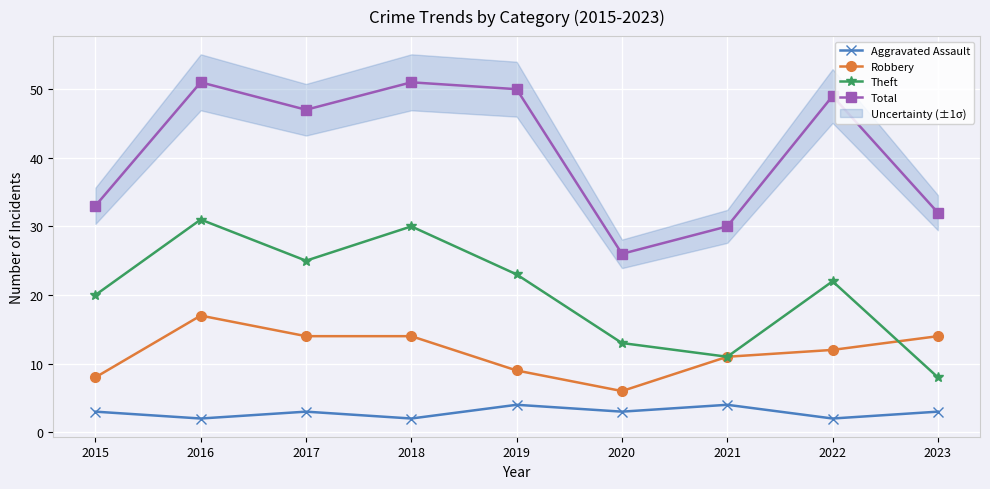

What is the difference between the maximum and minimum values in the Total series?

25